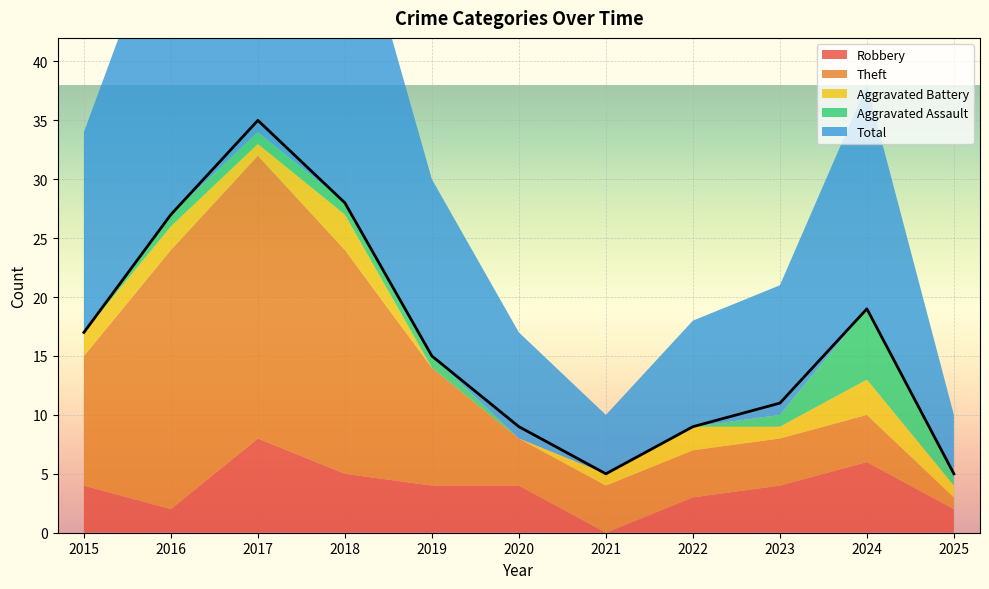

How many values in the Total series are below 15?

5